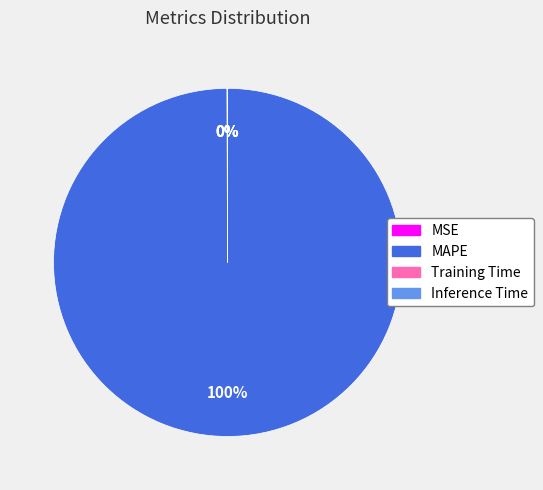

Is it true that MAPE is 100% of the pie?

True